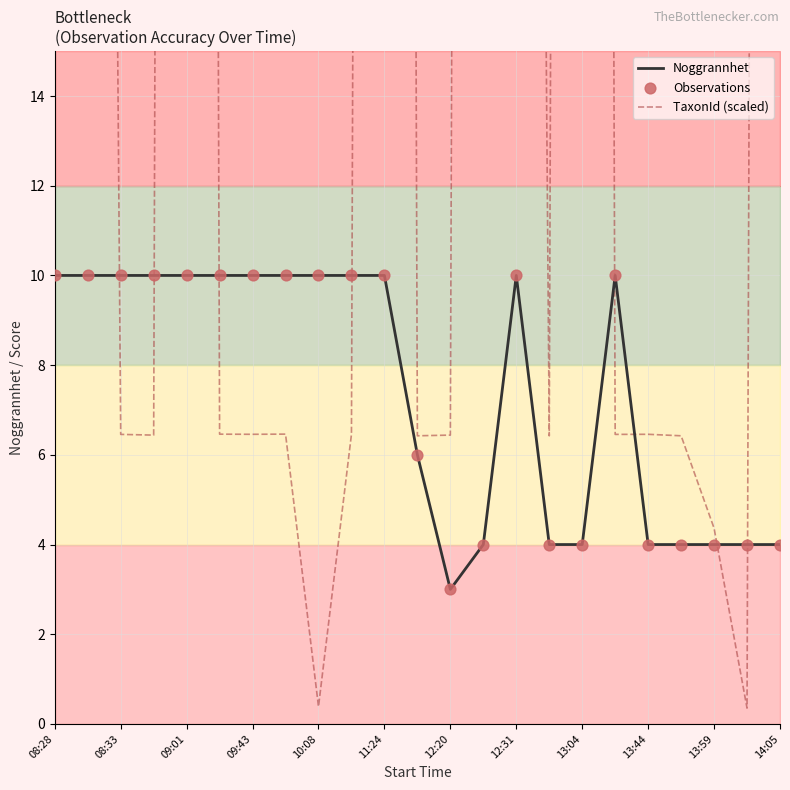

What are all the series names shown in the legend?

Noggrannhet, TaxonId (scaled), Observations